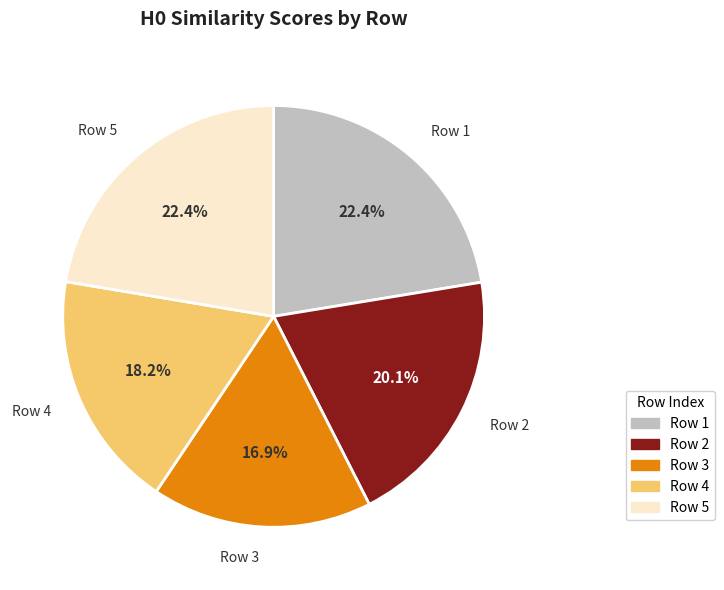

Is there any slice that represents more than half of the pie?

No